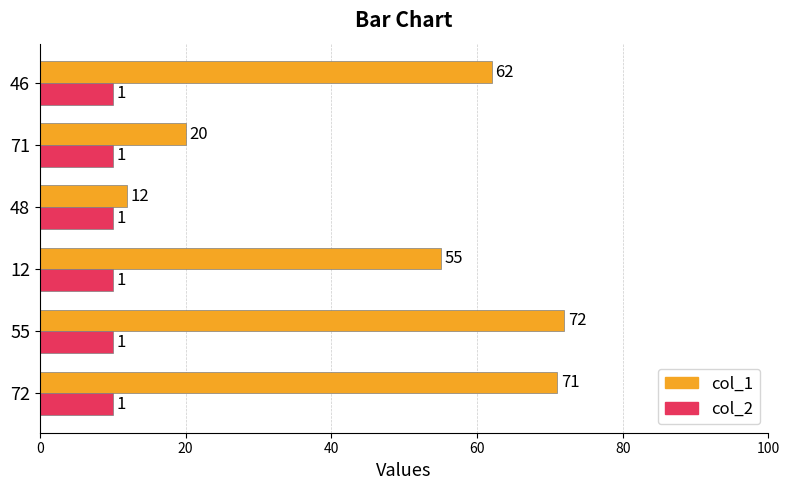

Which series changed the most between 72 and 12?

col_1